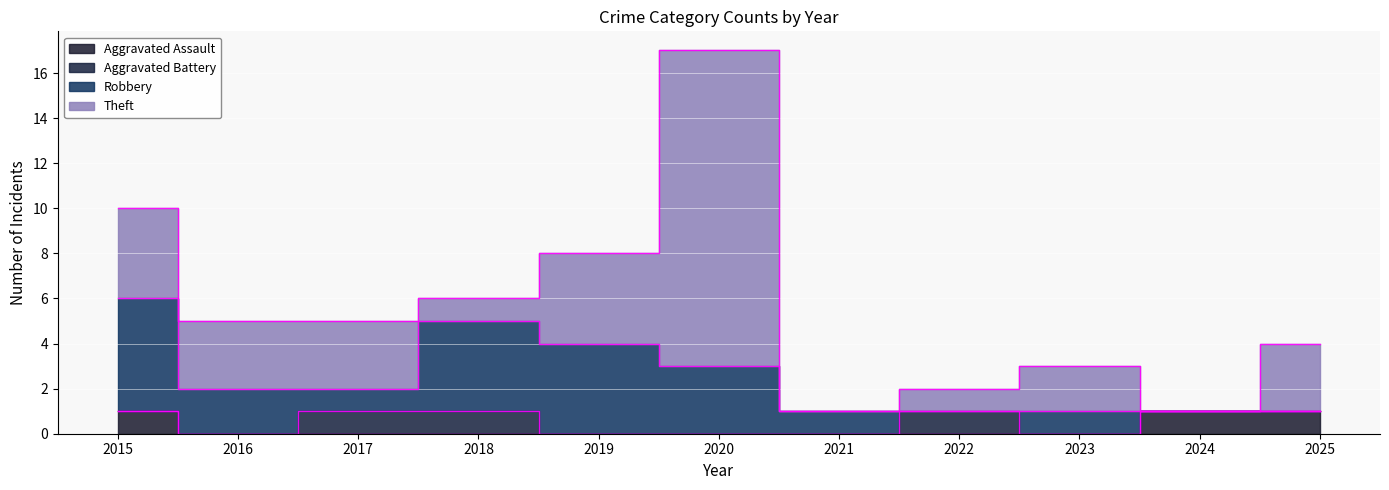

How many positive values does the Robbery series have?

8